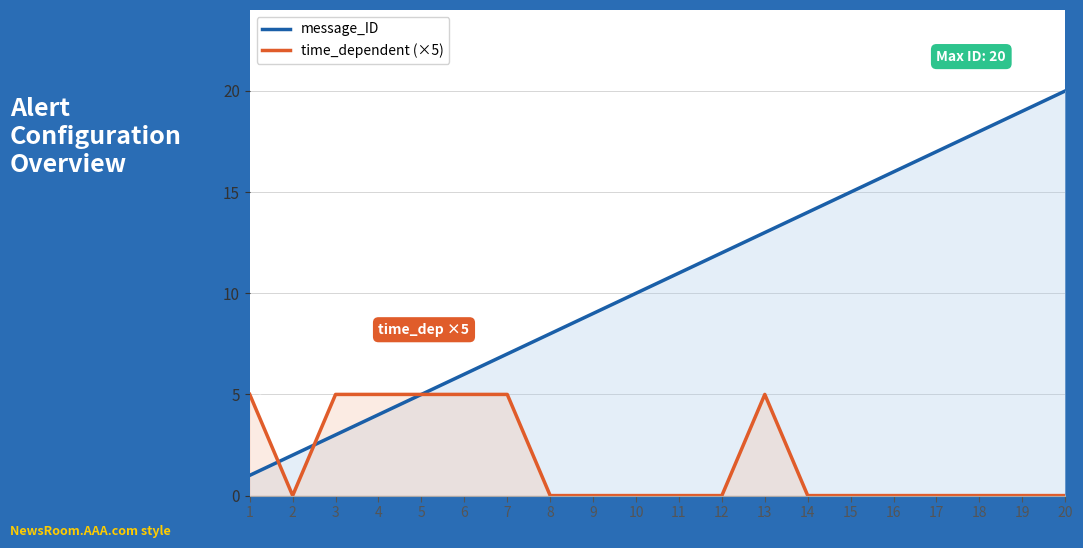

Between which two adjacent categories do message_ID and time_dependent (×5) first intersect?

1 and 2